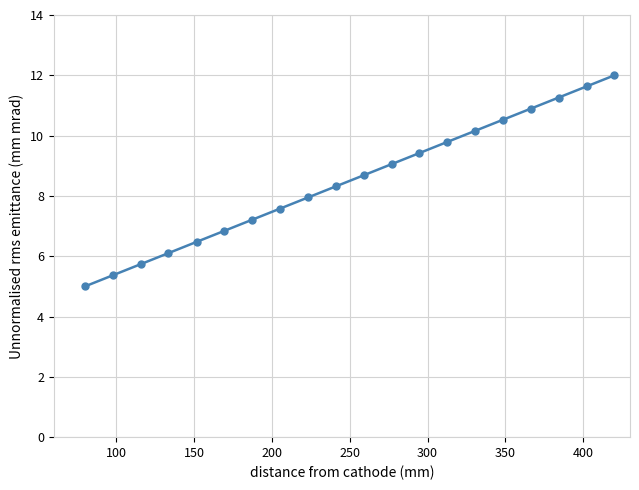

What is the difference between the second highest and second lowest values?

6.3